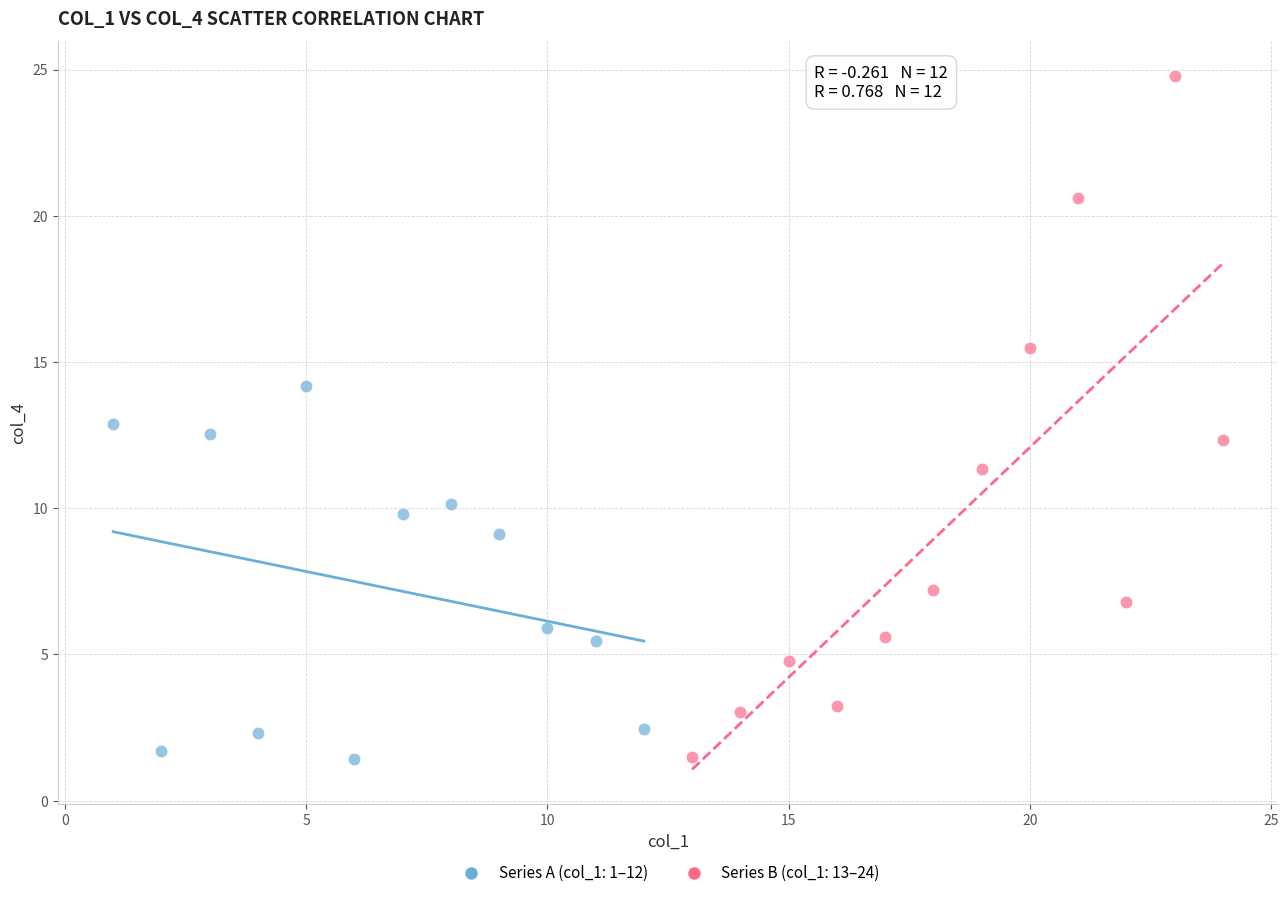

Which series contains the highest Y value?

Series B (col_1: 13–24)